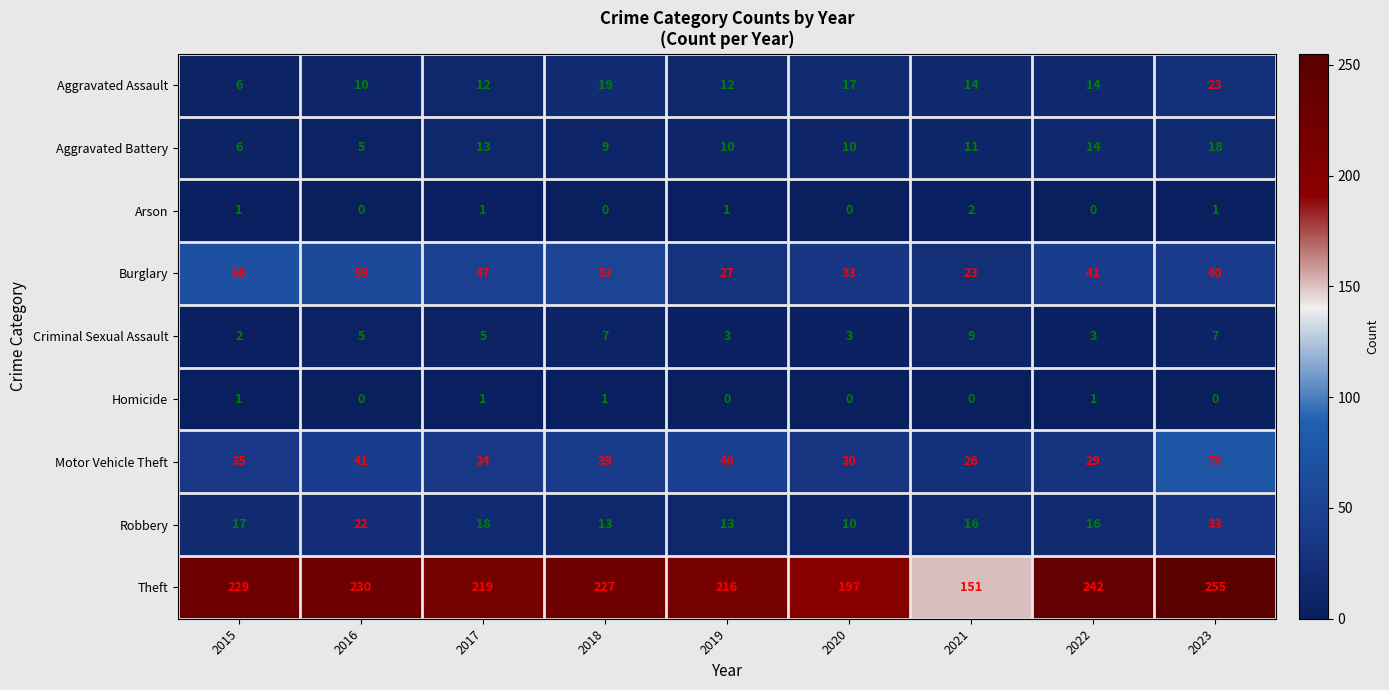

Between 2019 and 2020, which series saw the biggest shift?

Theft